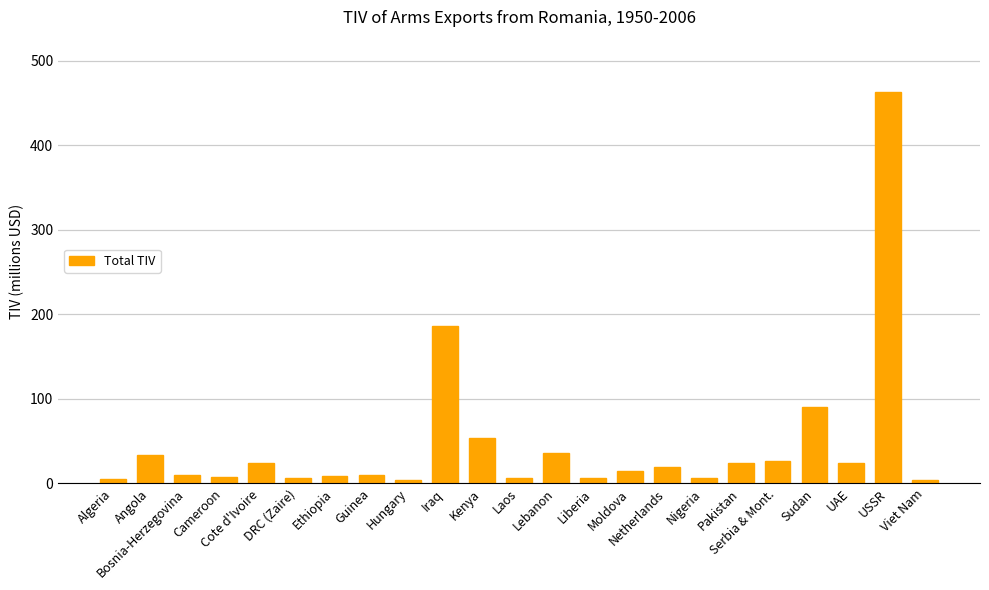

What is the maximum value shown in the chart?

463